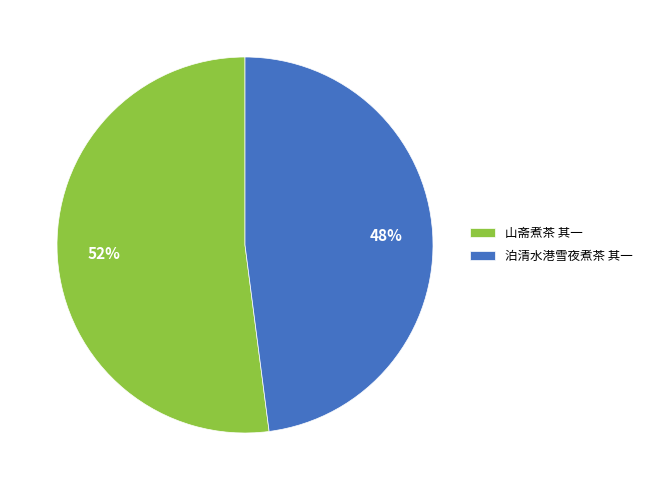

Is it true that 泊清水港雪夜煮茶 其一 is 48% of the pie?

True